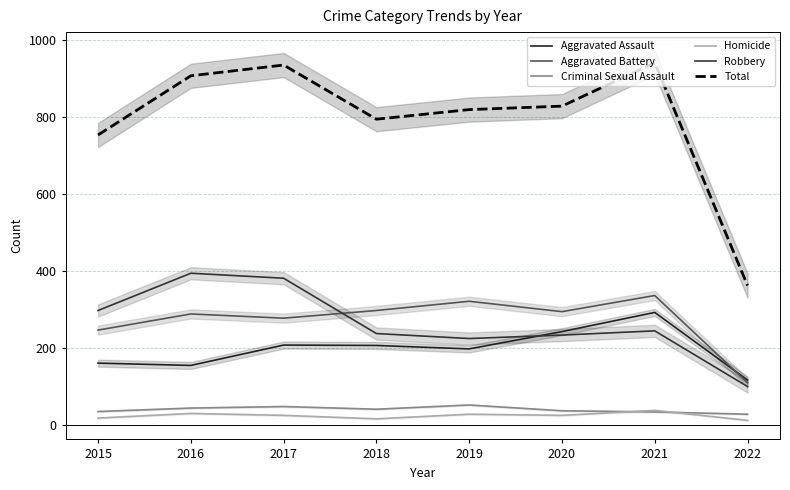

True or false: Total has a value of 936 at 2017.

True